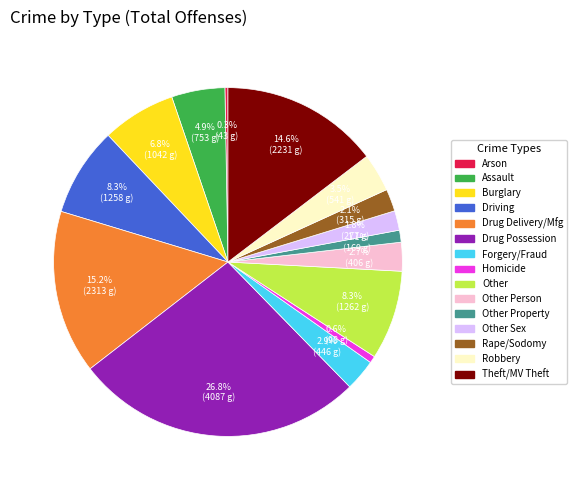

Is there a majority slice in this chart?

No